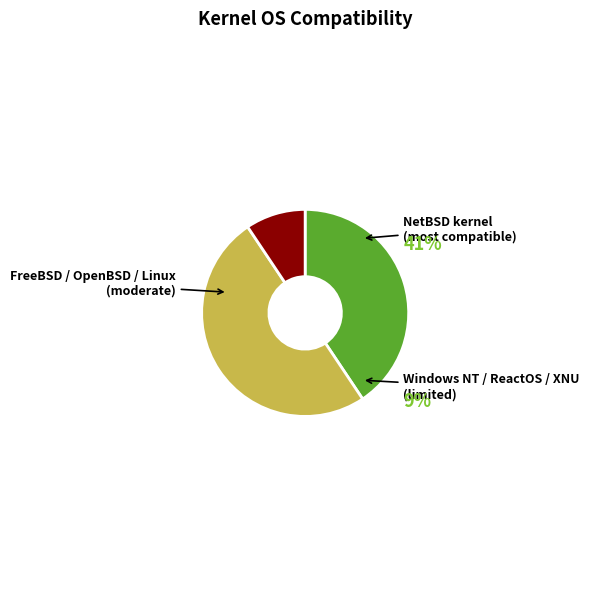

Count the number of slices in the pie.

7